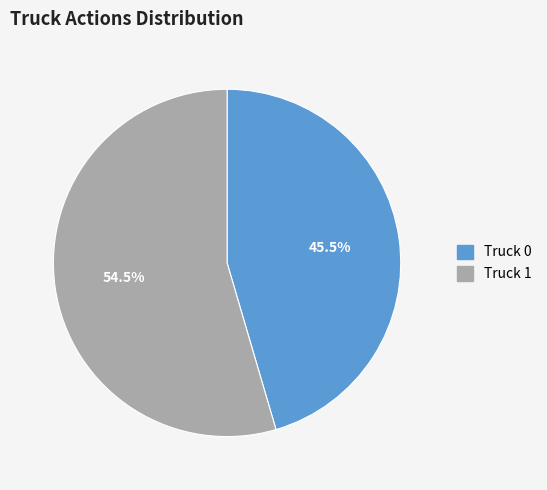

Is it true that Truck 0 is 51% of the pie?

False